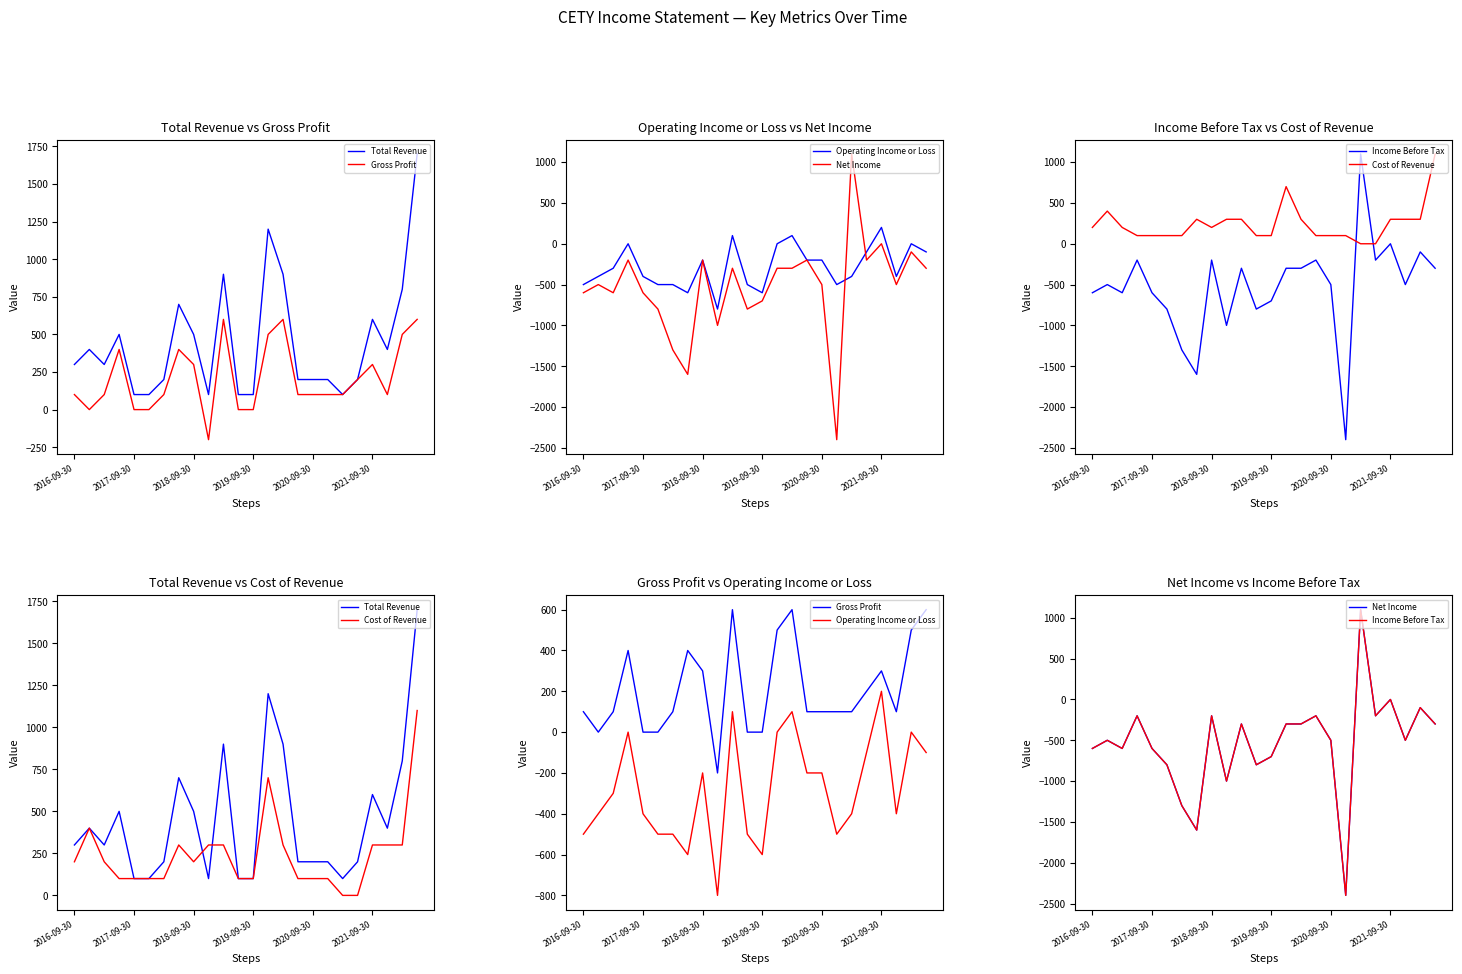

What position from the left is 19?

20